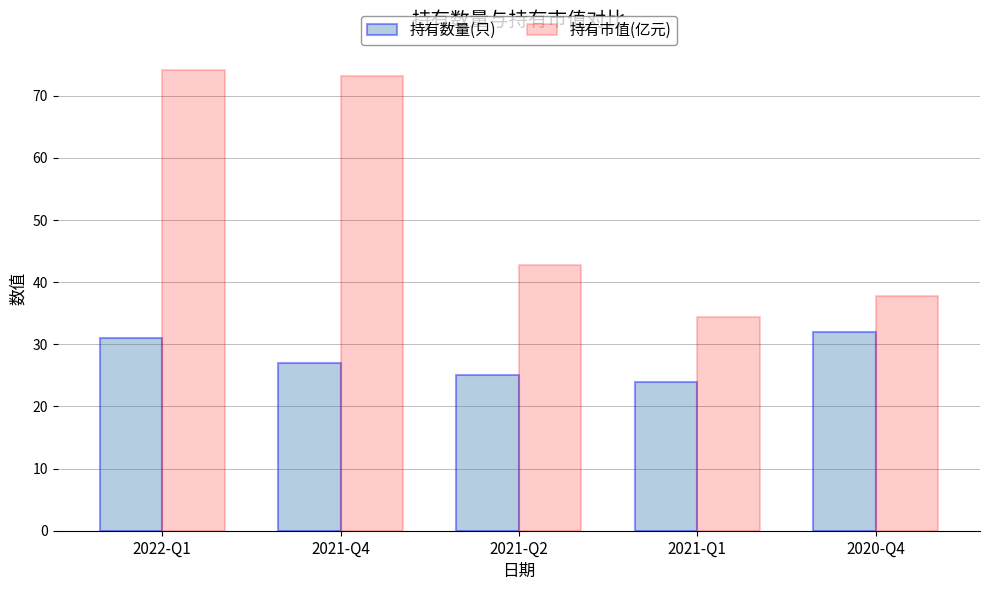

What are all the series names shown in the legend?

持有数量(只), 持有市值(亿元)